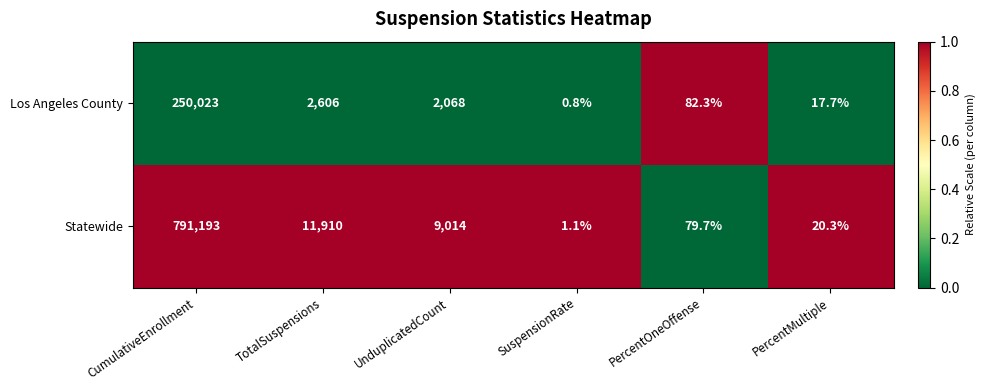

What is the average value of the Los Angeles County series?

42466.3